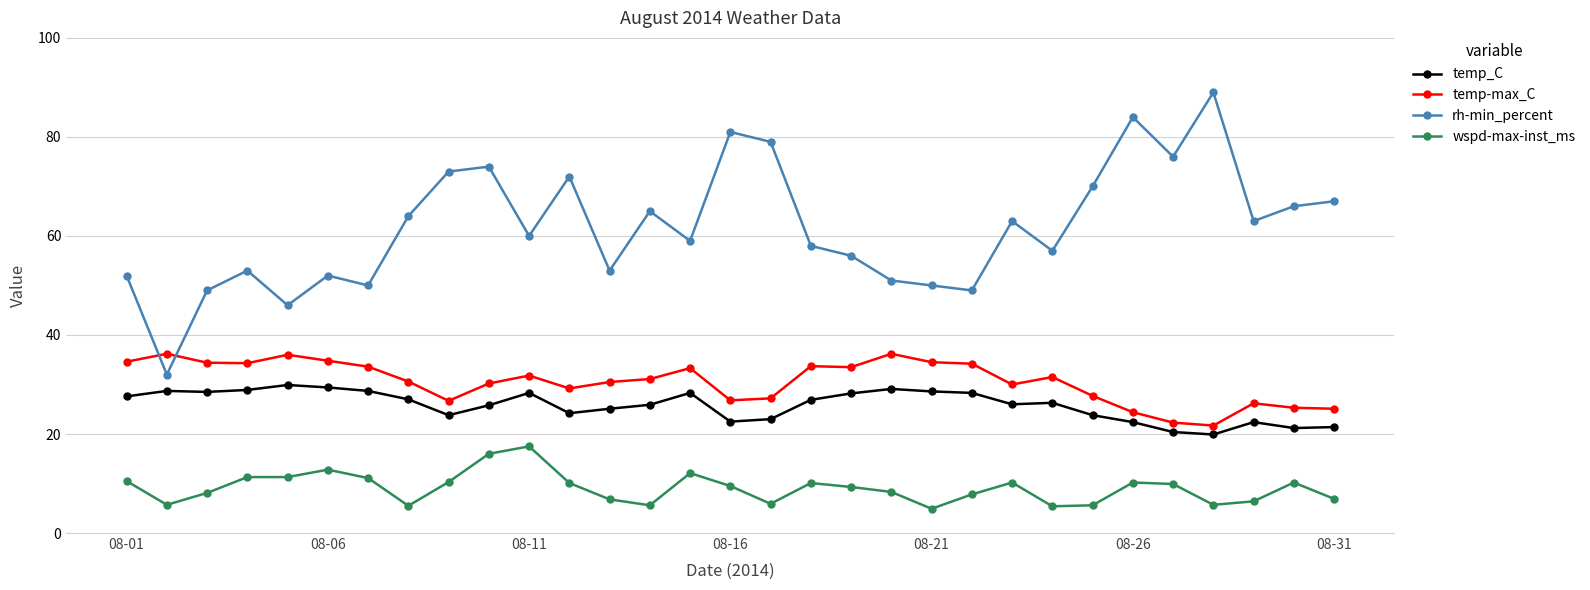

Rank the series by their maximum value, from highest to lowest.

rh-min_percent, temp-max_C, temp_C, wspd-max-inst_ms